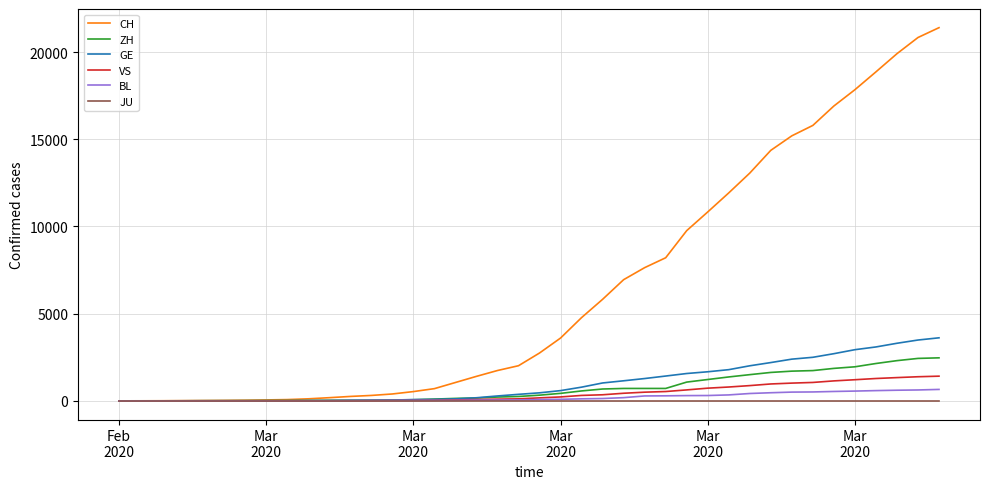

Which series has the largest total across all categories?

CH